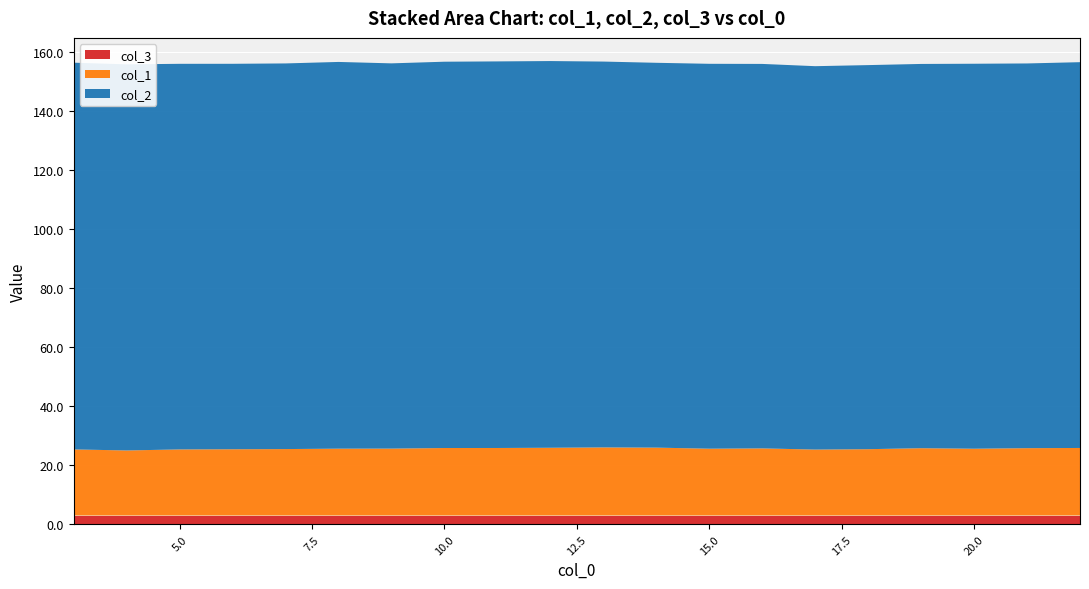

Reading left to right, what are all the values shown in this chart?

col_1: 22.4	22.0	22.4	22.5	22.5	22.7	22.7	22.9	22.9	23.0	23.1	23.0	22.6	22.7	22.3	22.5	22.8	22.6	22.8	22.9
col_2: 131.1	130.8	130.7	130.6	130.7	131.1	130.5	130.9	131.0	131.0	130.8	130.4	130.4	130.3	129.9	130.2	130.2	130.5	130.4	130.7
col_3: 3.0	3.0	3.0	3.0	3.0	3.0	3.0	3.0	3.0	3.0	3.0	3.0	3.0	3.0	3.0	3.0	3.0	3.0	3.0	3.0